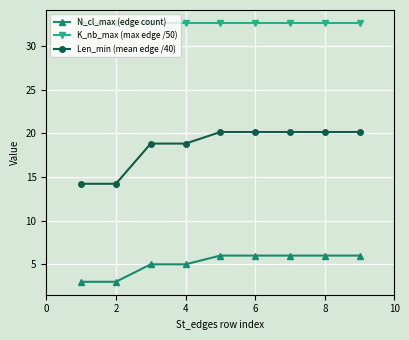

Rank the series by their average value, from highest to lowest.

K_nb_max (max edge /50), Len_min (mean edge /40), N_cl_max (edge count)